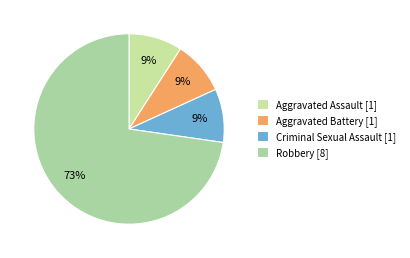

Count the number of slices in the pie.

4